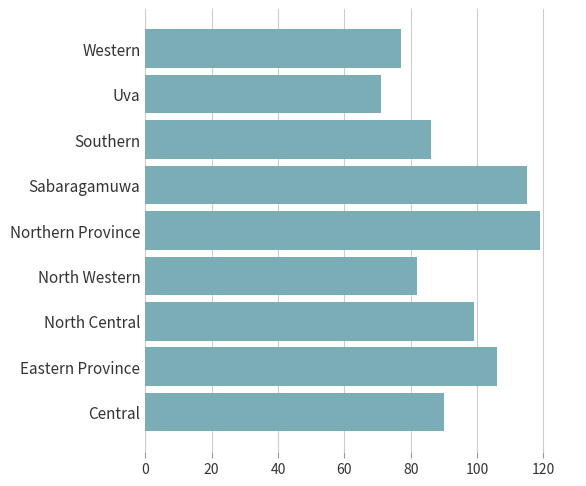

List the labels in order of value, smallest first.

Uva, Western, North Western, Southern, Central, North Central, Eastern Province, Sabaragamuwa, Northern Province